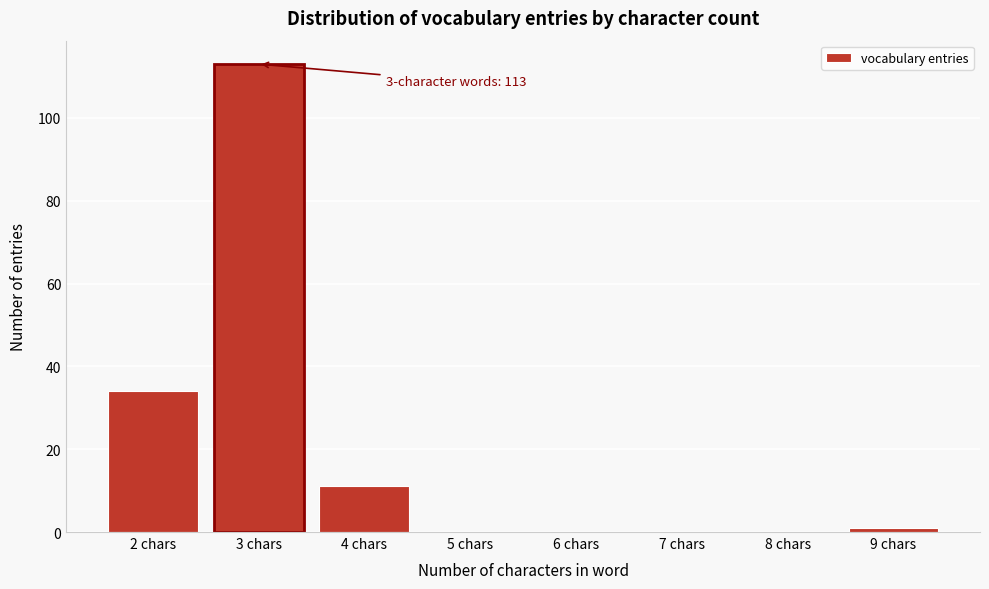

Which range on the x-axis has the tallest bar?

2.5 to 3.5